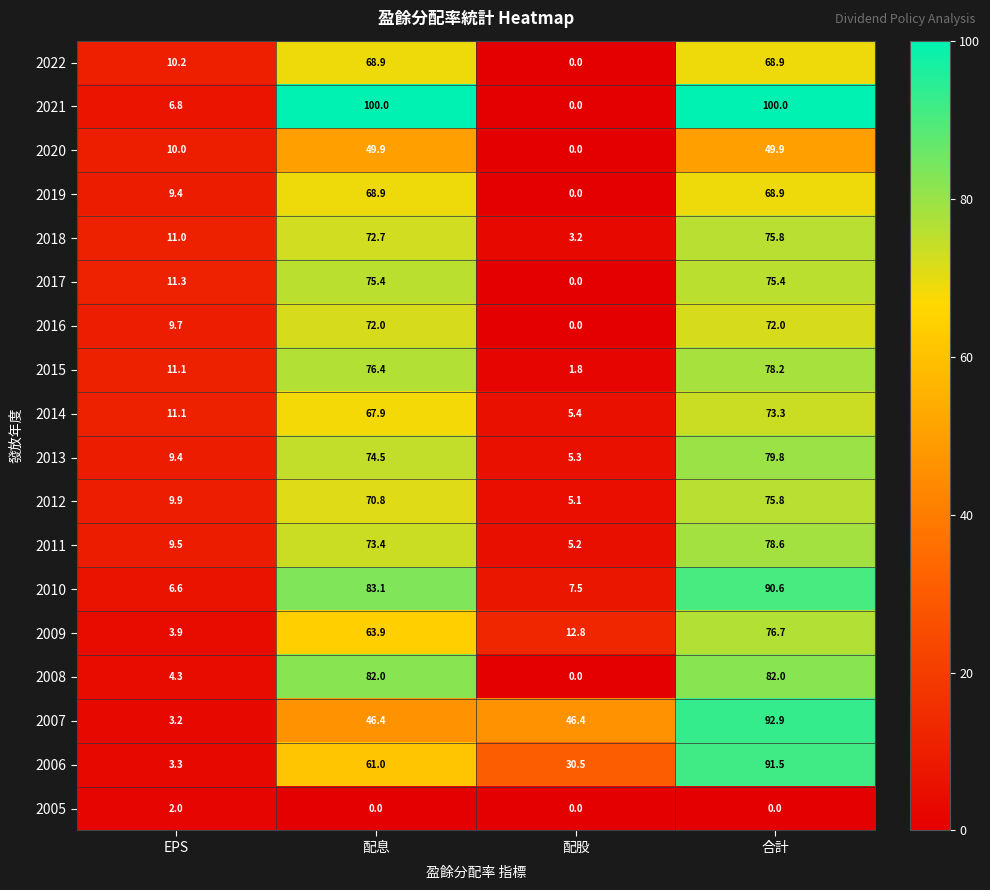

What is the maximum value for 2016?

72.0